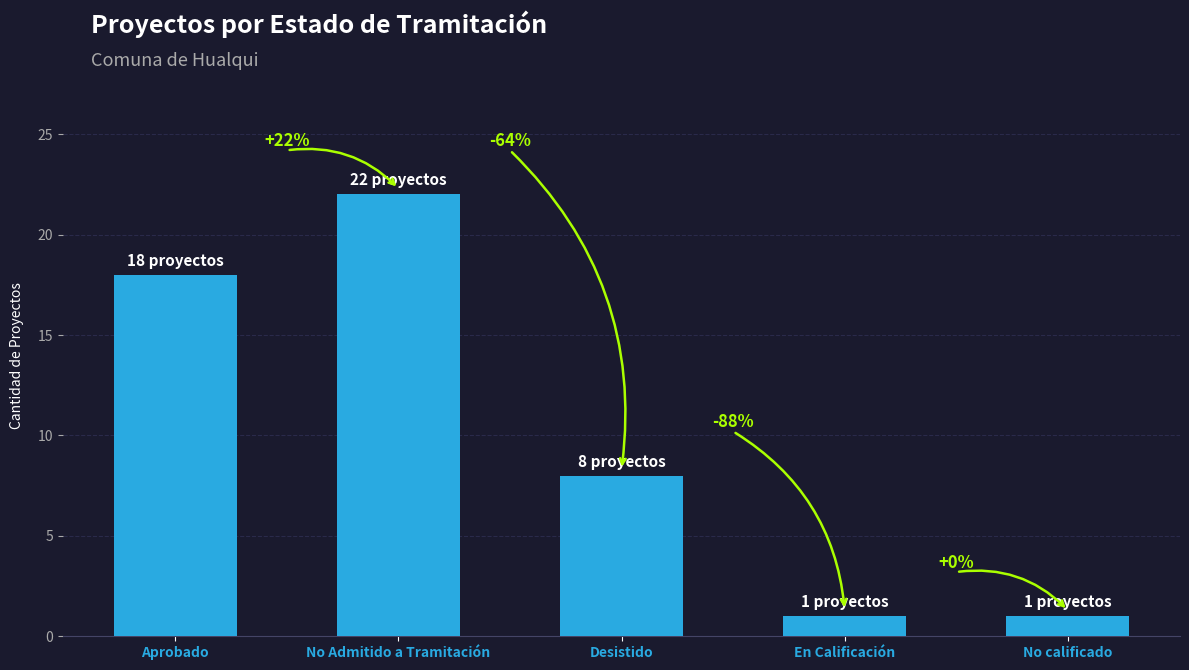

How many bars are there in total?

5